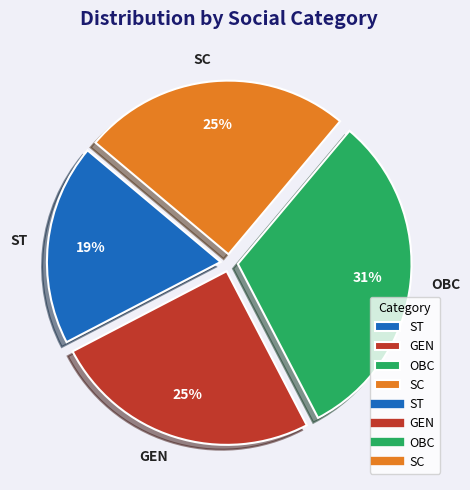

Which category has the smallest portion of the pie?

ST